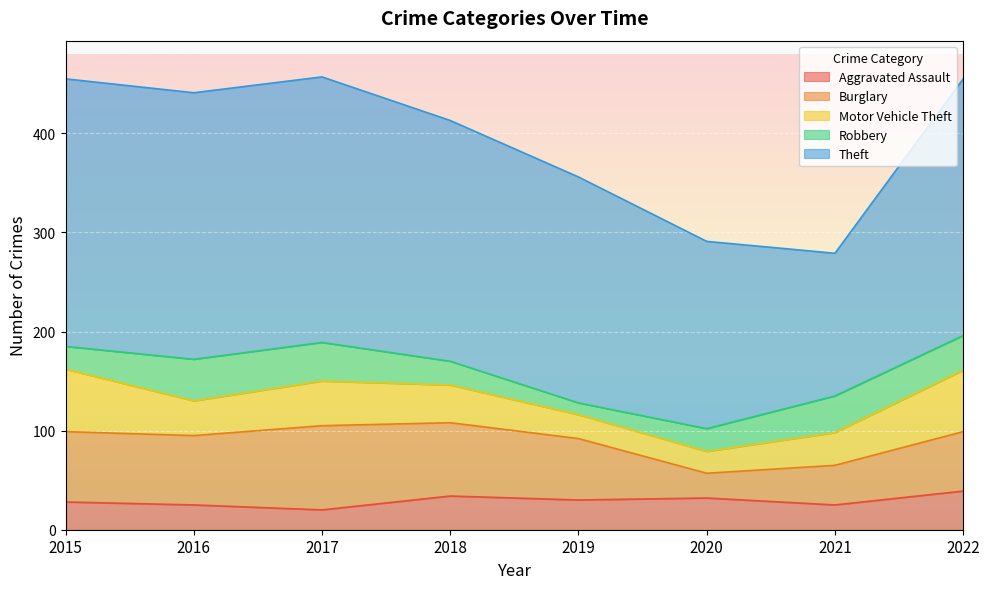

What is the value of the Robbery point at the 8th from the left?

35